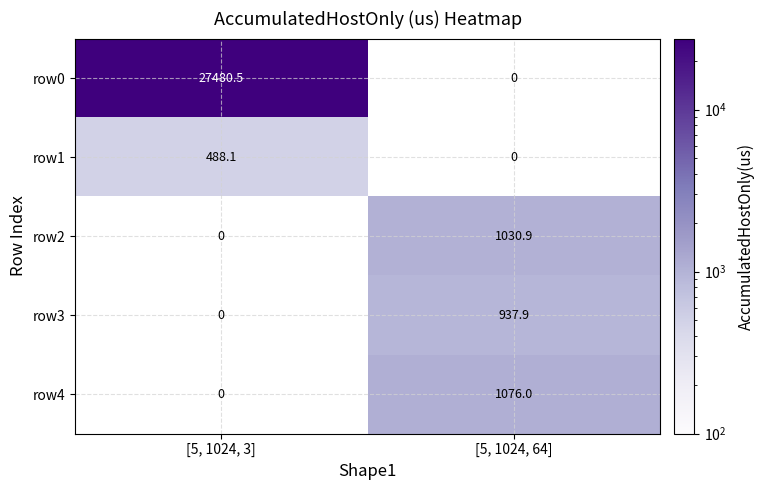

At how many categories does at least one series exceed 14624?

1